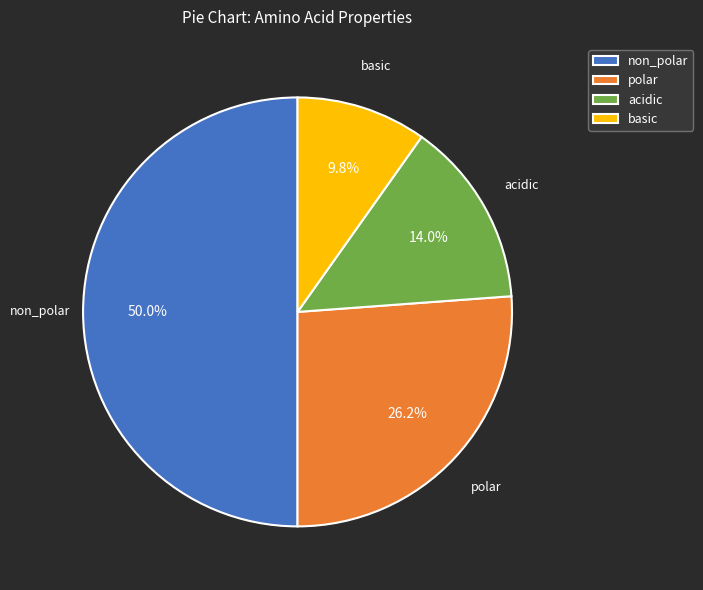

Is the sum of basic and non_polar greater than half?

Yes